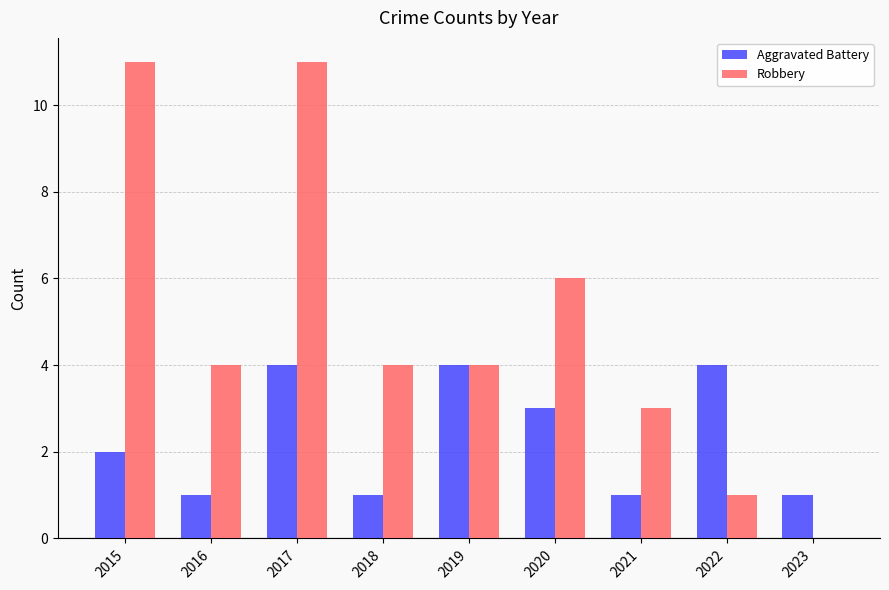

What are all the series names shown in the legend?

Aggravated Battery, Robbery